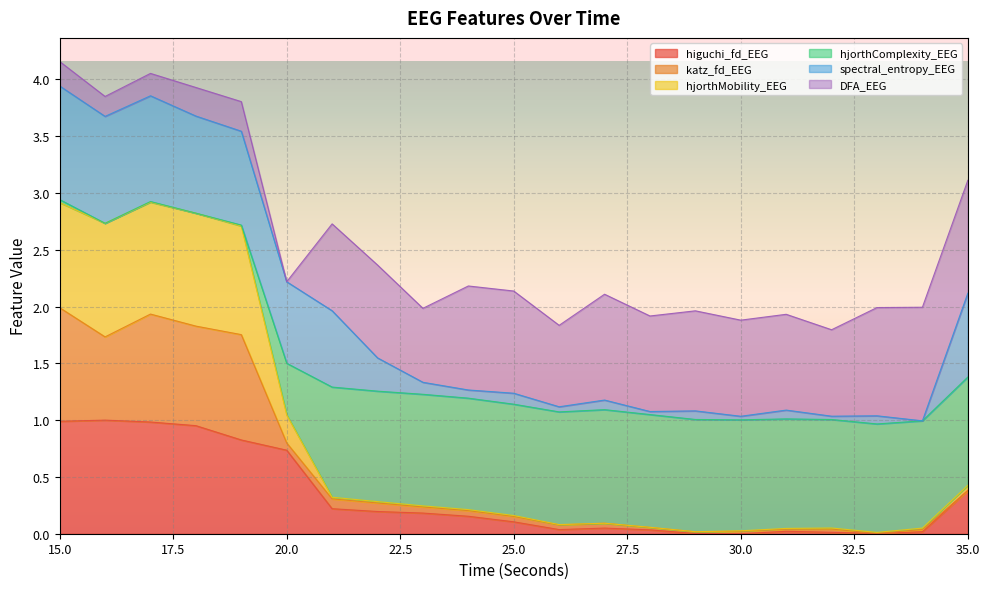

True or false: hjorthComplexity_EEG has more than 0 points higher than both neighbors.

True